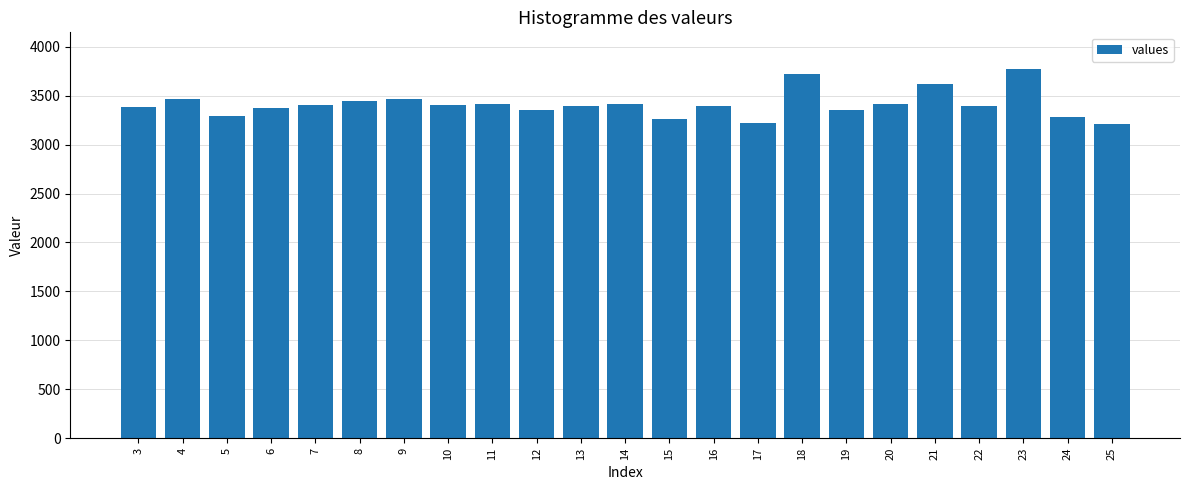

Approximately how many times larger is the value at 12 compared to 10?

1.0